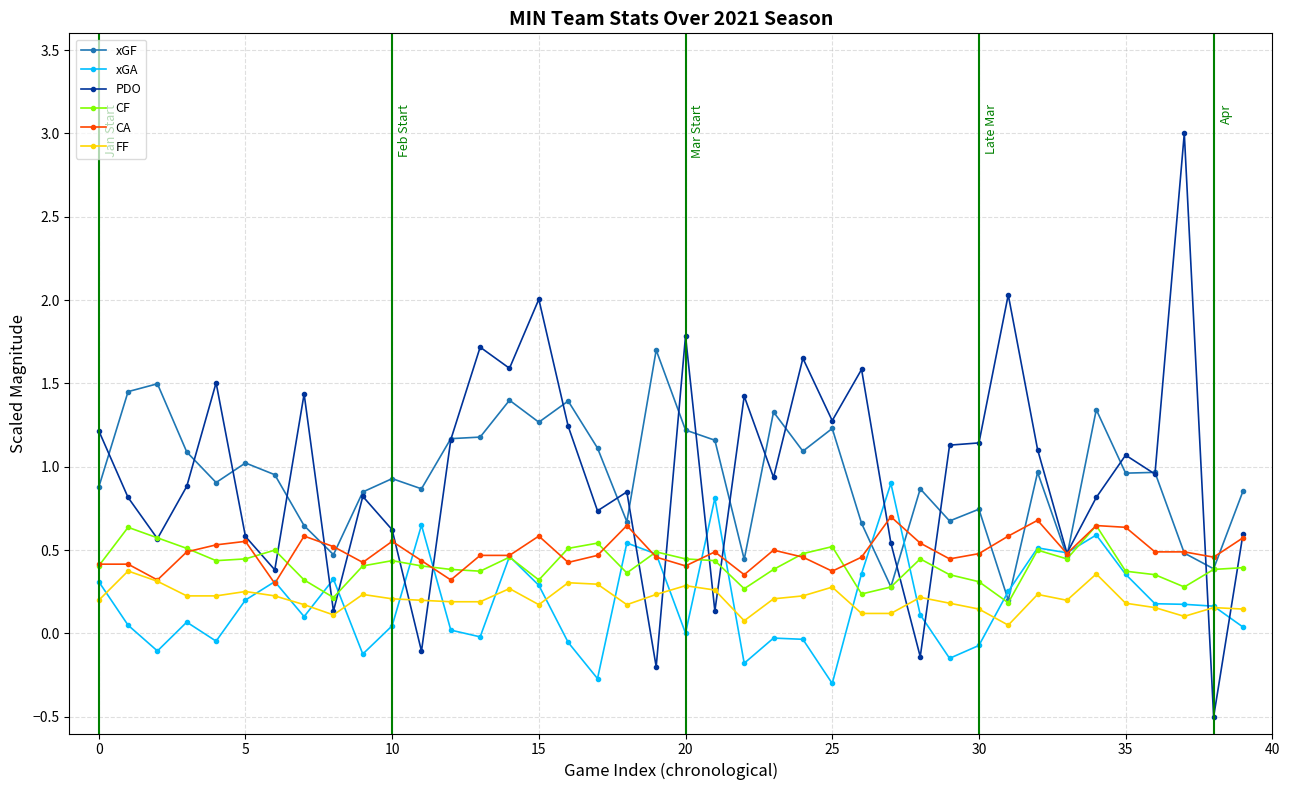

What is the sum of all xGA values?

7.4